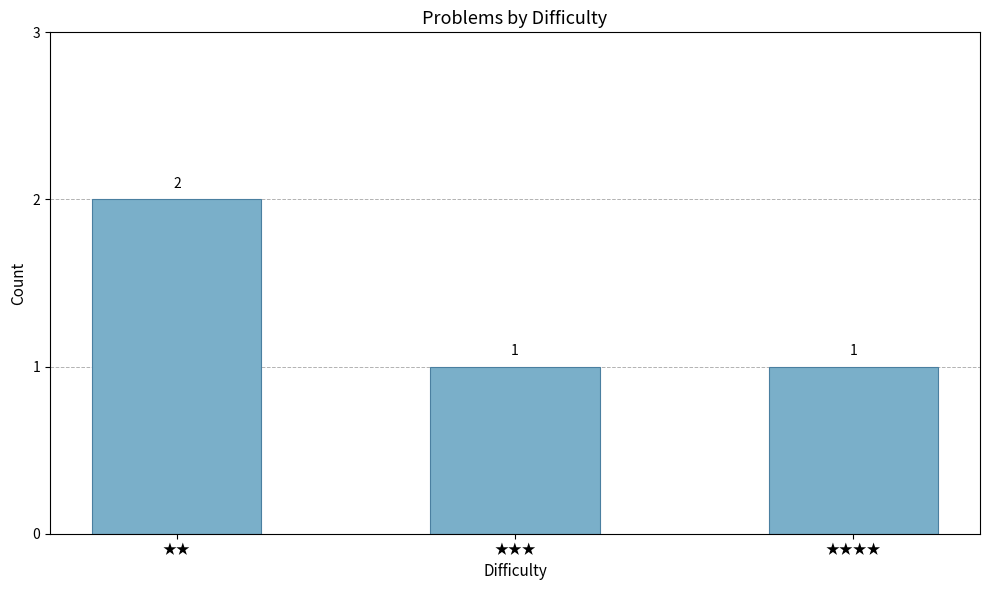

Reading left to right, transcribe all the data shown in this chart.

2	1	1